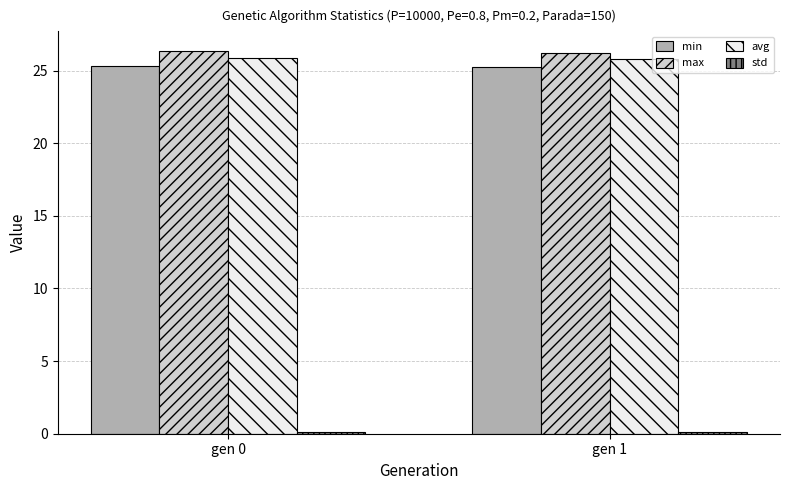

What is the value of the avg bar at the 1st from the left?

25.9